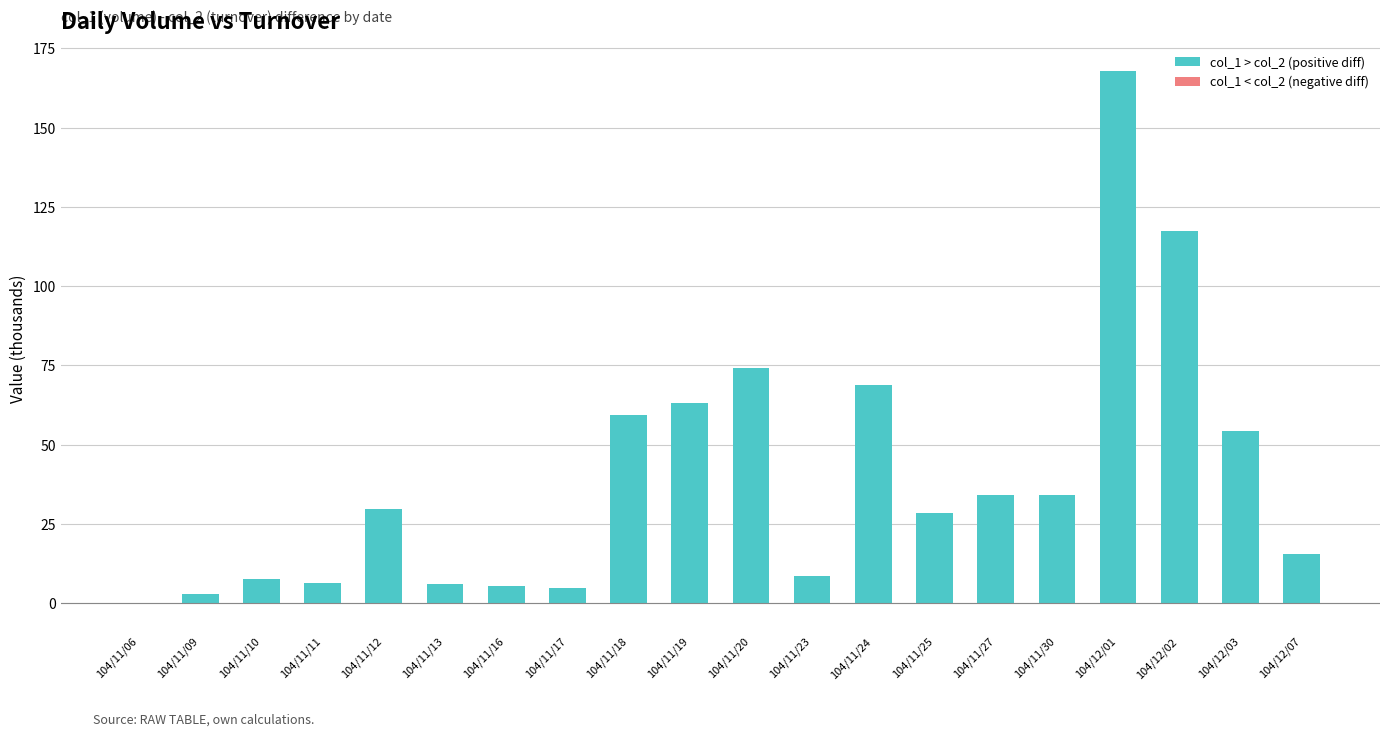

Which category has the highest value in the col_1 > col_2 (positive diff) series?

104/12/01